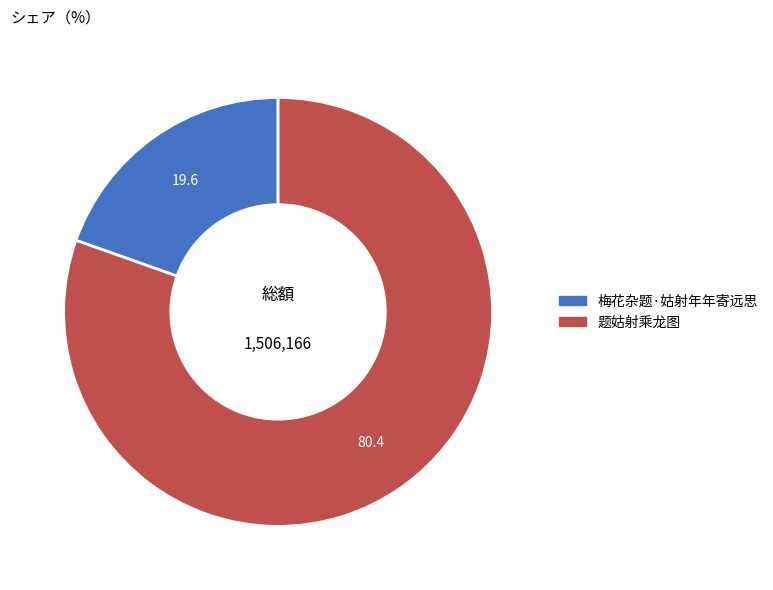

Do 梅花杂题·姑射年年寄远思 and 题姑射乘龙图 together represent more than half of the pie?

Yes